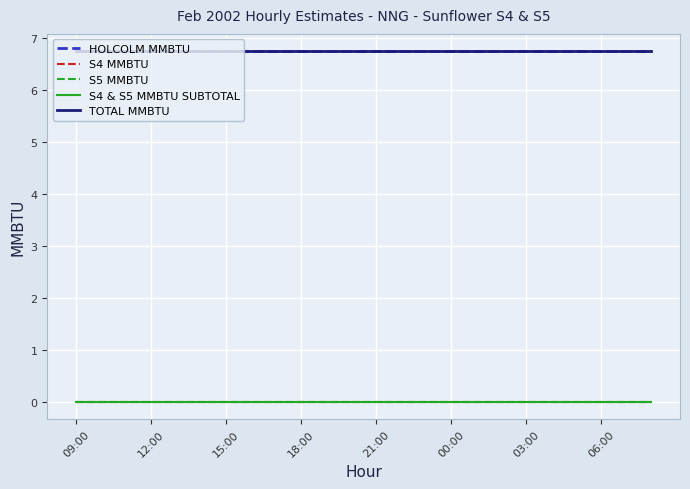

Does the chart display data point markers on the line(s)?

No